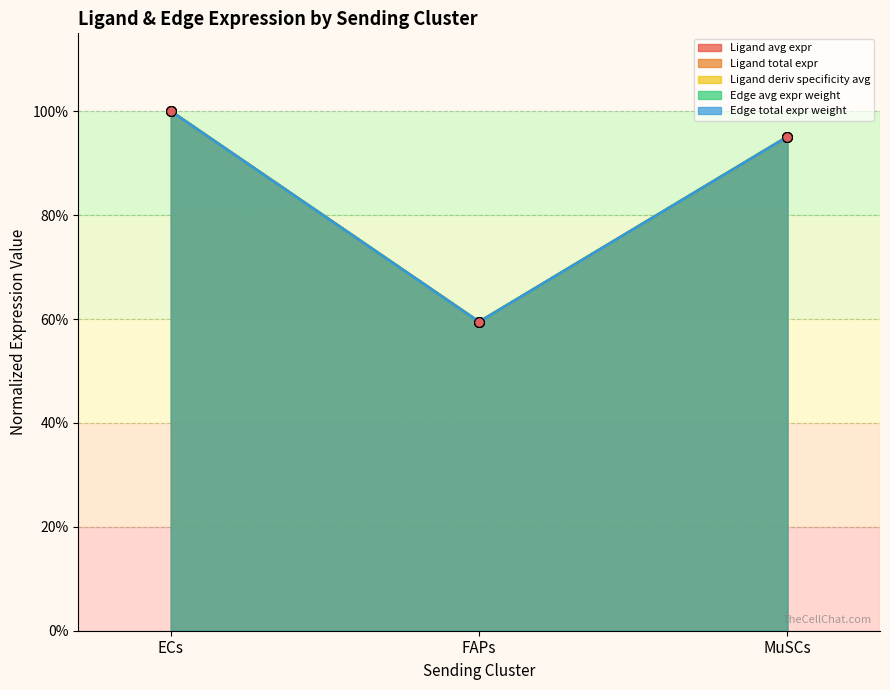

List the series in order of their peak value, highest first.

Ligand average expression value, Ligand total expression value, Ligand derived specificity of average expression value, Edge average expression weight, Edge total expression weight